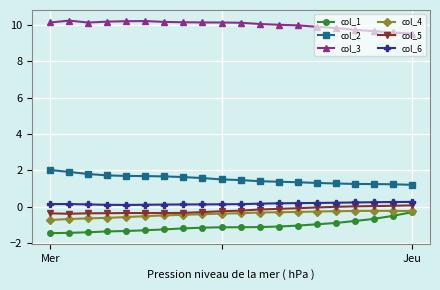

Which series has the largest total across all categories?

col_3